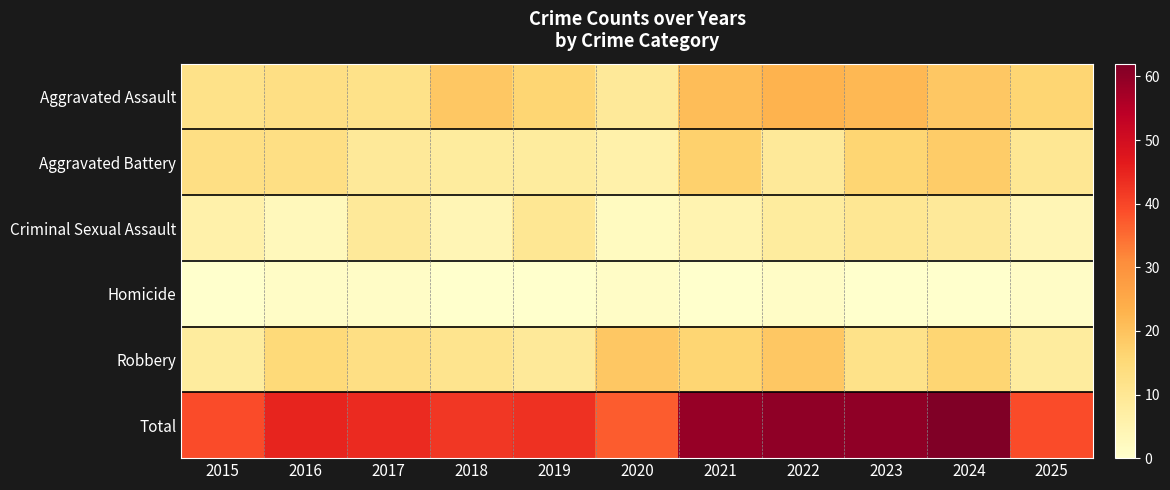

At how many categories does at least one series exceed 61?

1